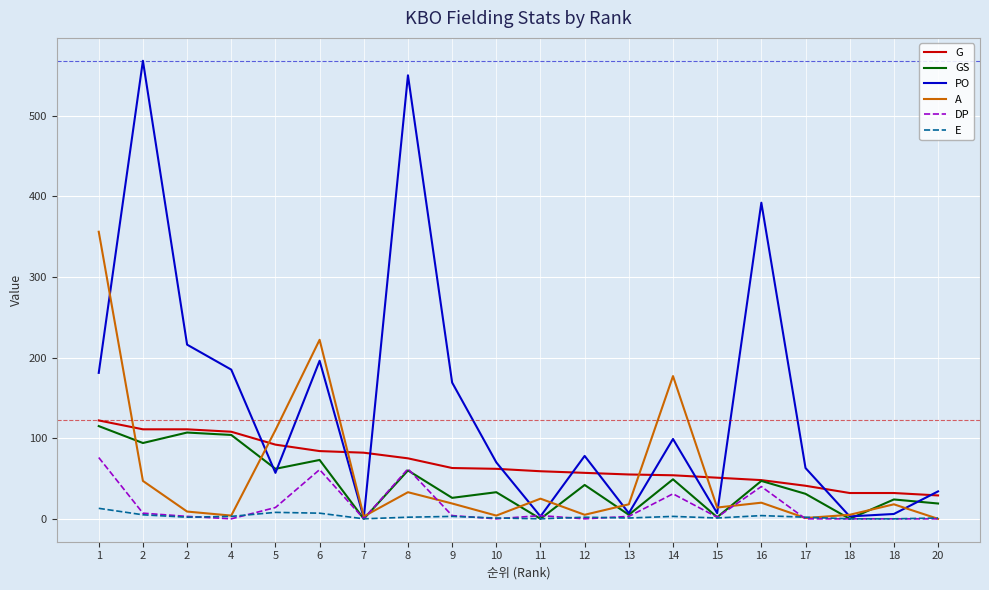

What are all the series names shown in the legend?

G, GS, PO, A, DP, E